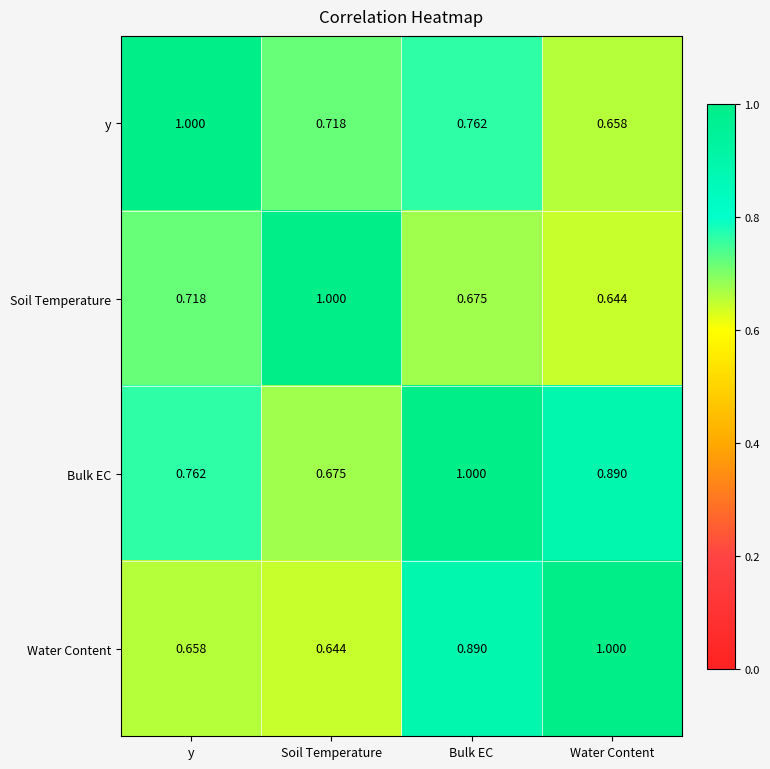

Rank the series by their average value, from lowest to highest.

Soil Temperature, y, Water Content, Bulk EC